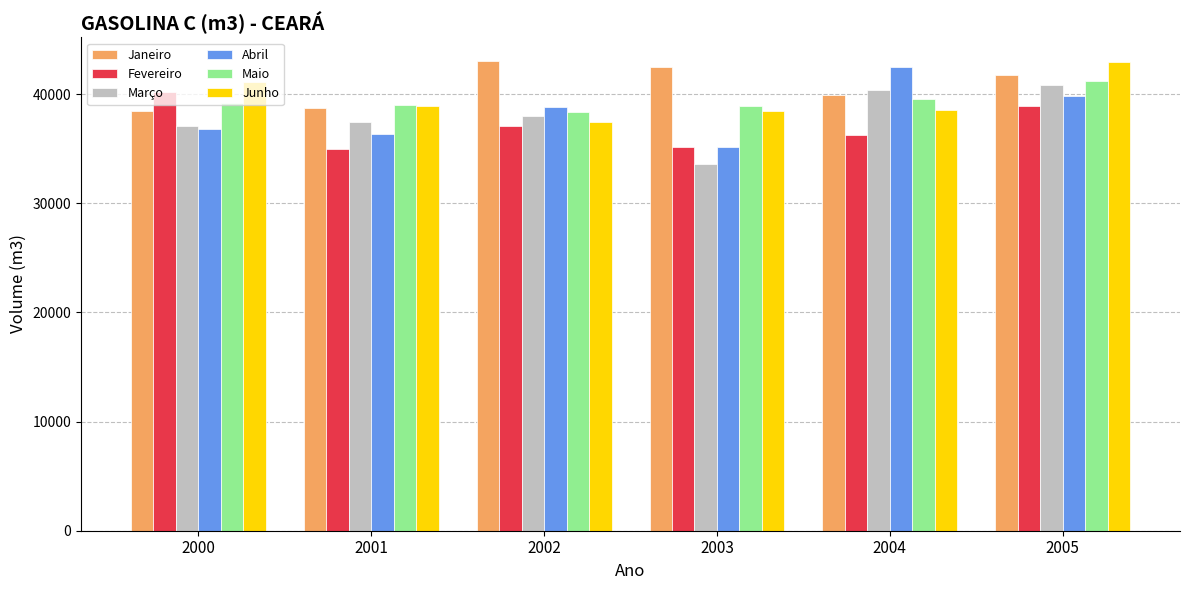

At which category is the sum across all series the highest?

2005